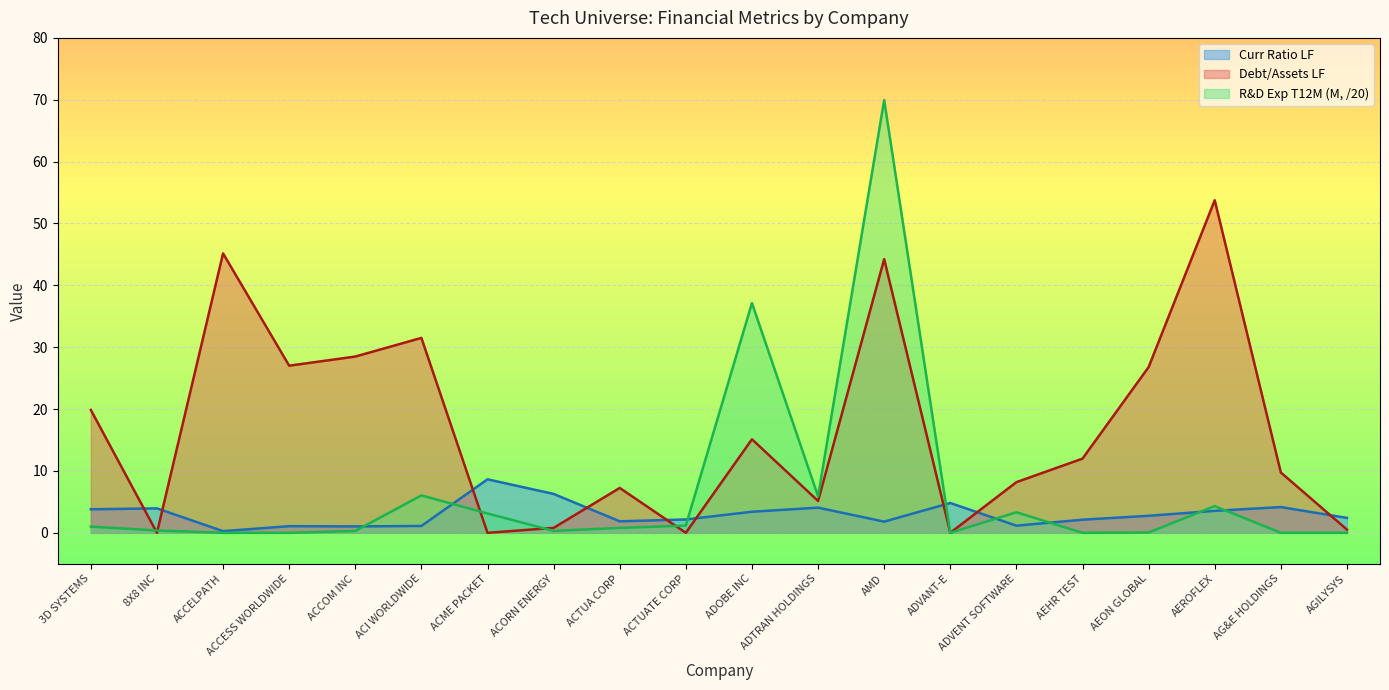

What position from the left is ADTRAN HOLDINGS?

12